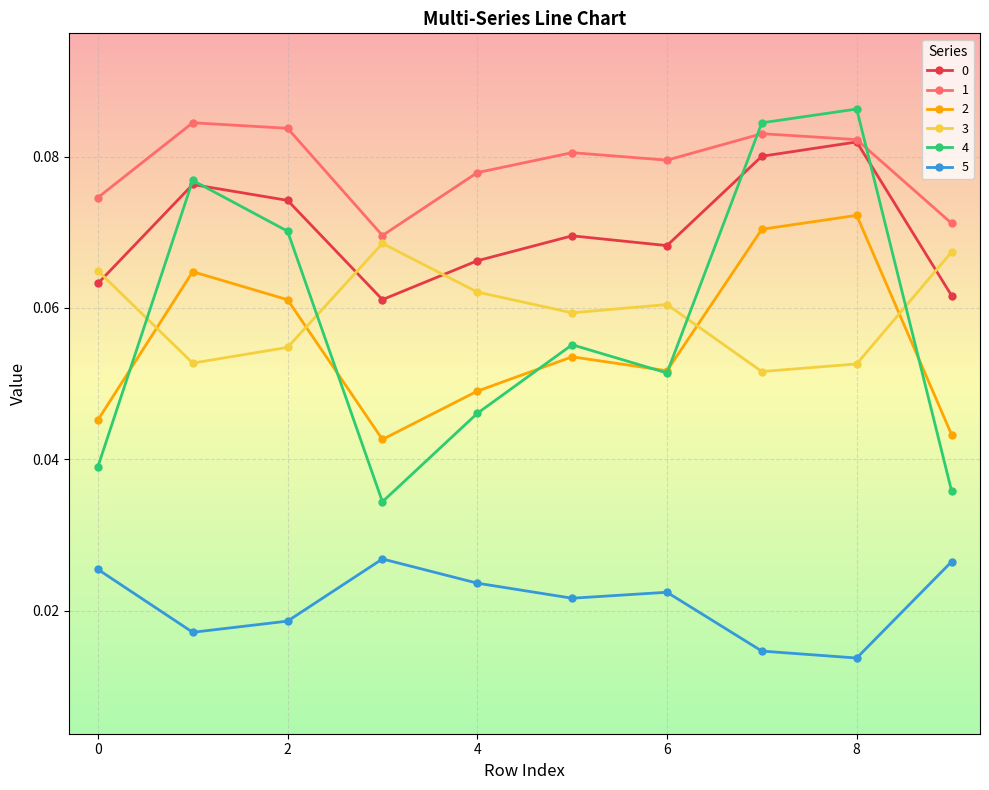

Which series has the largest range (max minus min)?

4